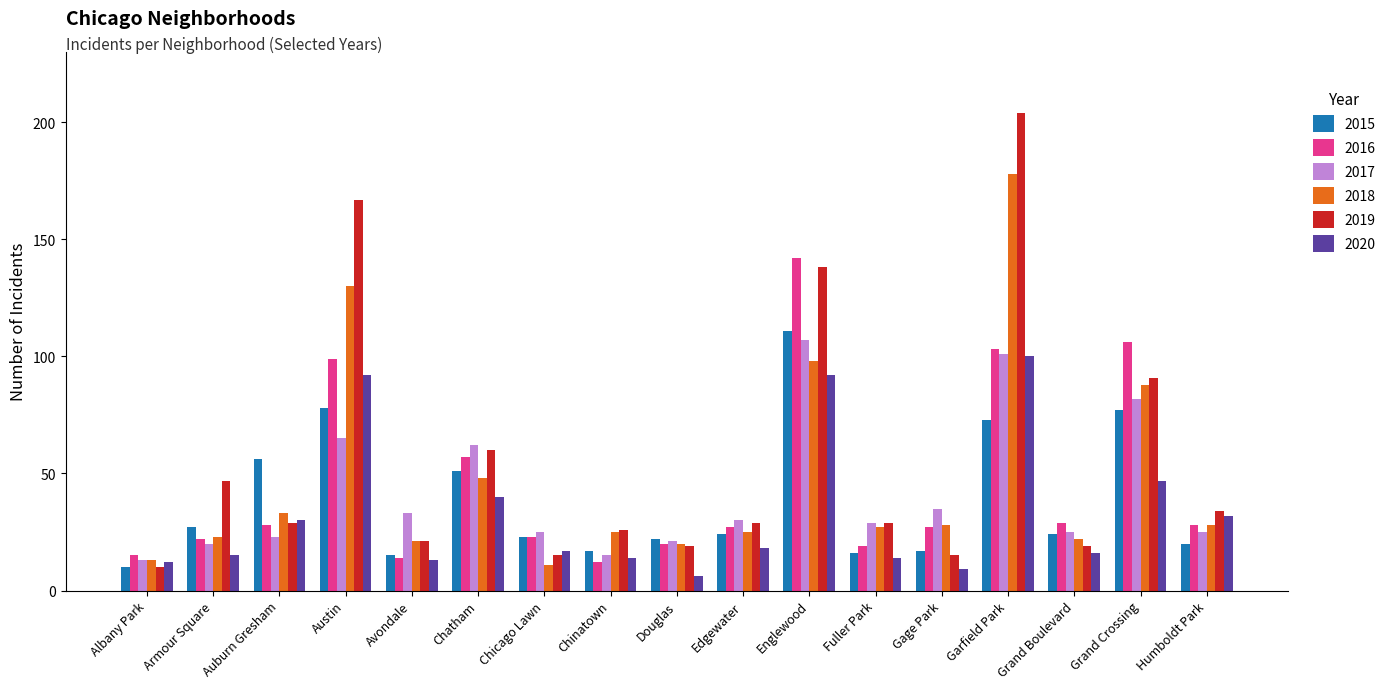

At which category is the sum across all series the highest?

Garfield Park